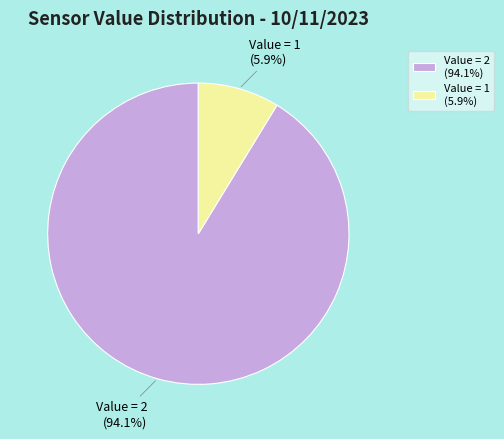

Which category has the smallest portion of the pie?

1